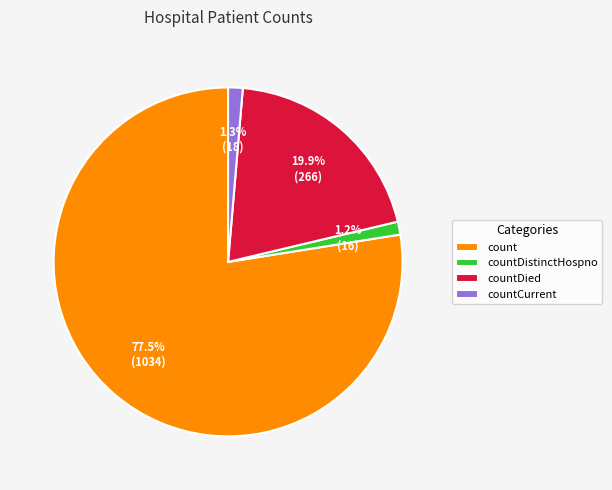

Is the sum of countCurrent and count greater than half?

Yes